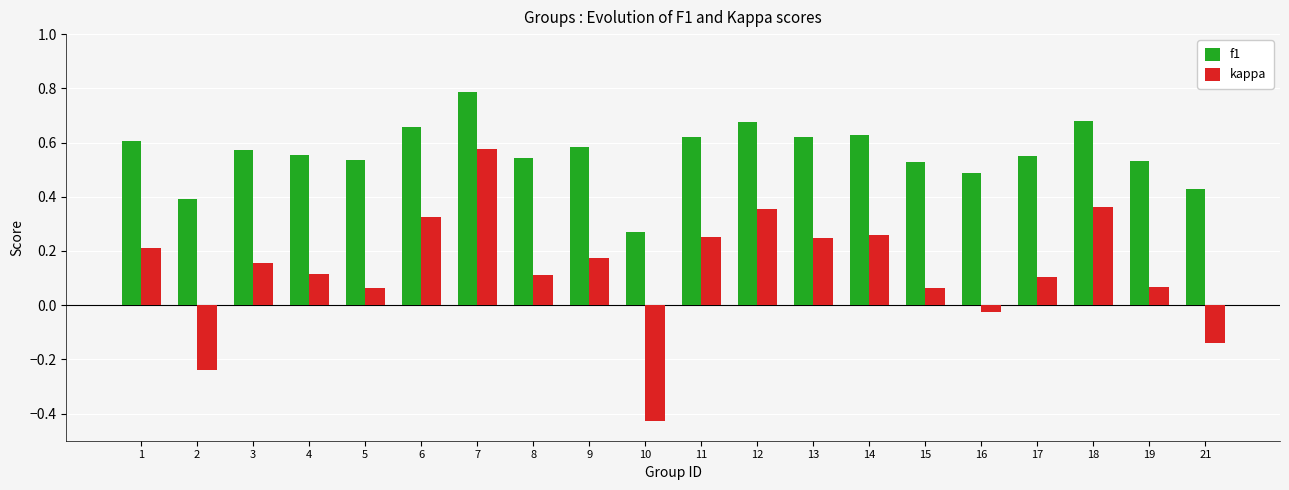

Is the value of f1 at 8 greater than the value of kappa at 15?

Yes